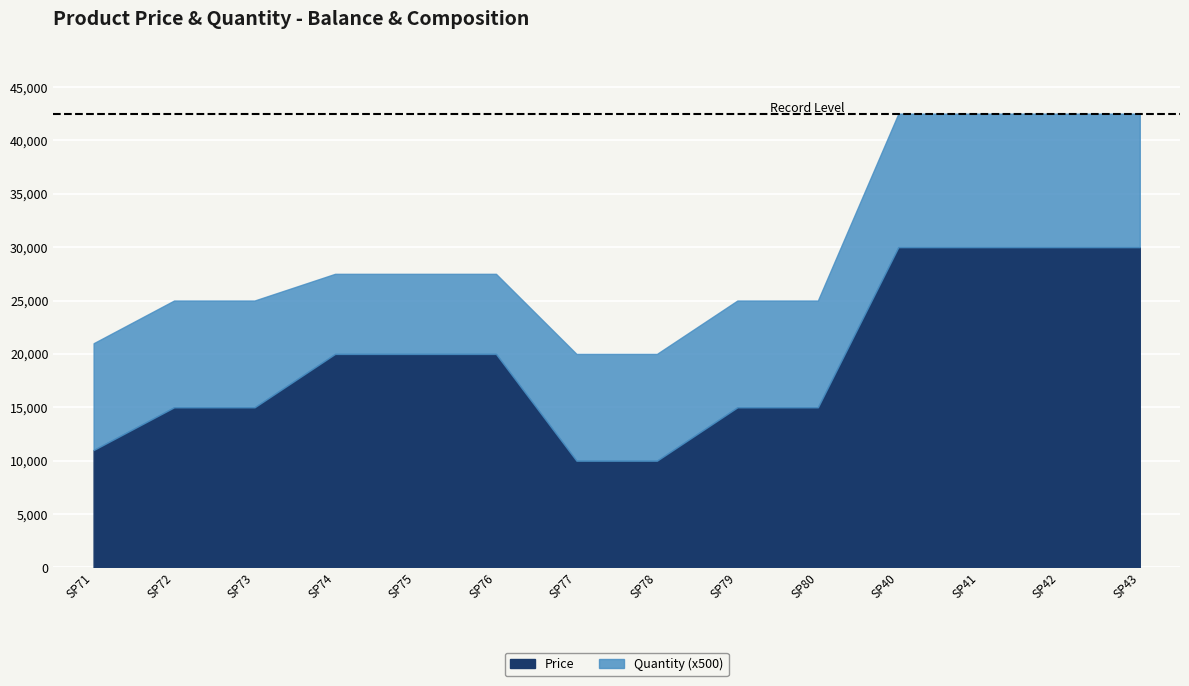

Which series has the largest total across all categories?

Price